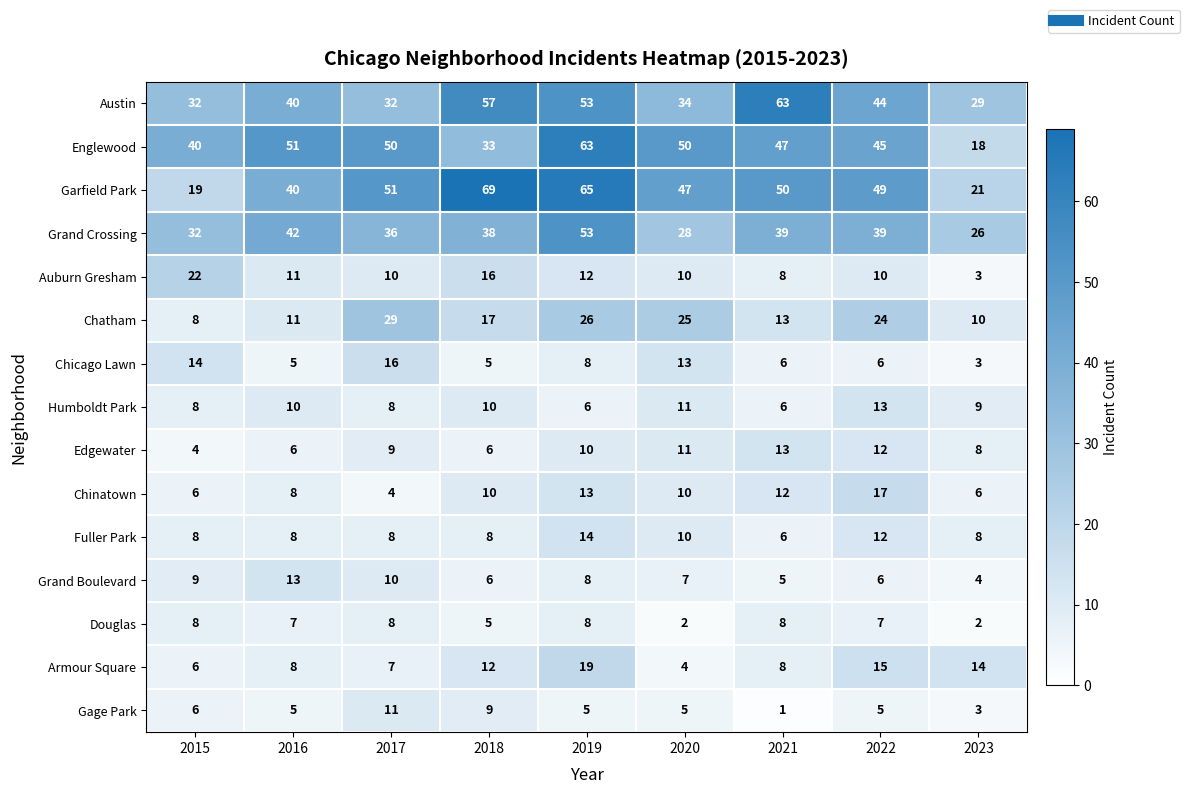

Is it true that Chatham equals 16 at 2017?

False